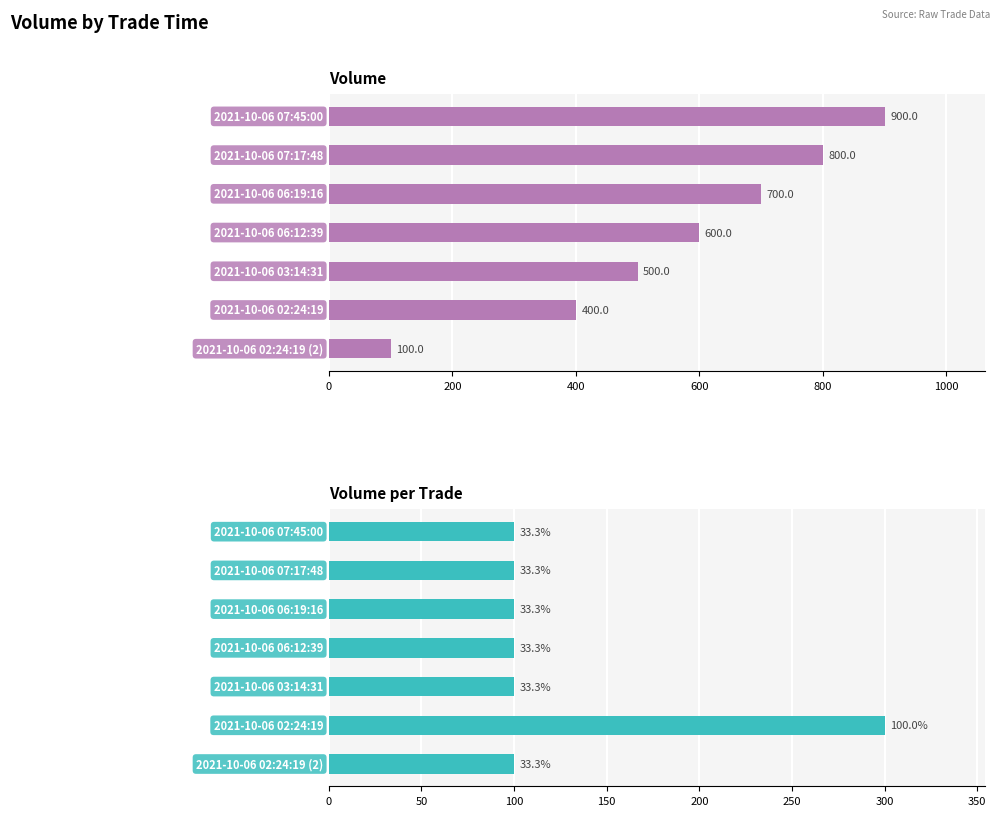

Rank the series by their average value, from lowest to highest.

Volume per Trade, Volume